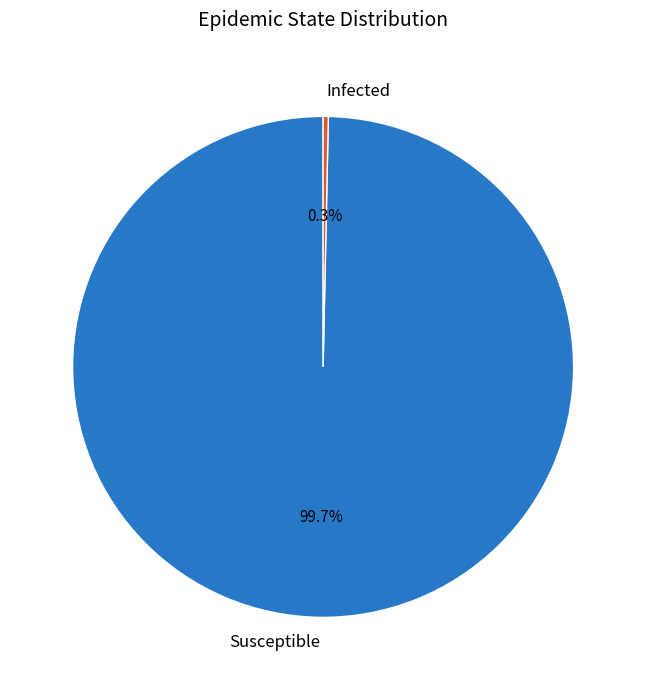

To the nearest percent, what percentage of the pie is Susceptible?

100%